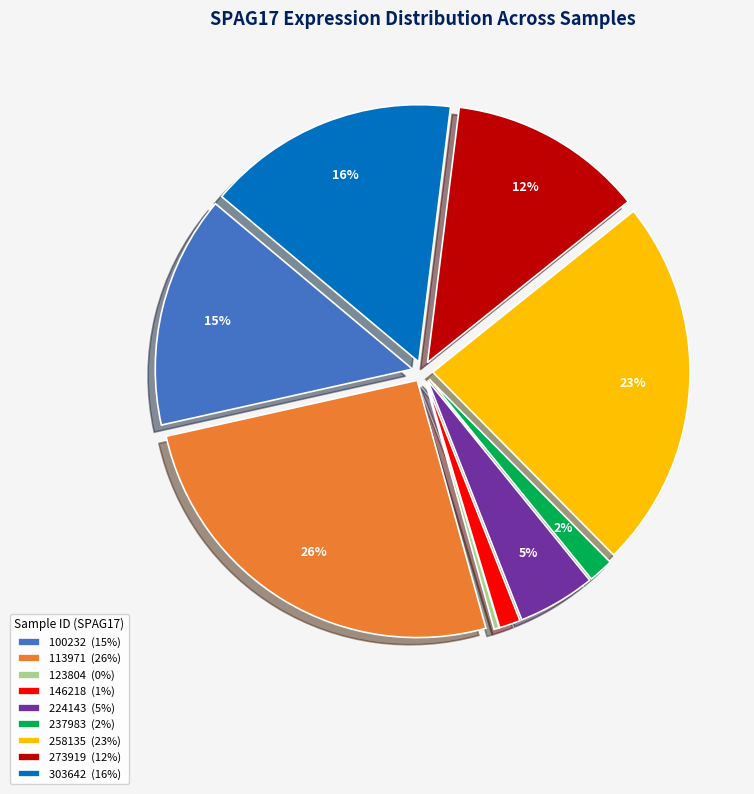

Is it true that 146218 (1%) is 1% of the pie?

True